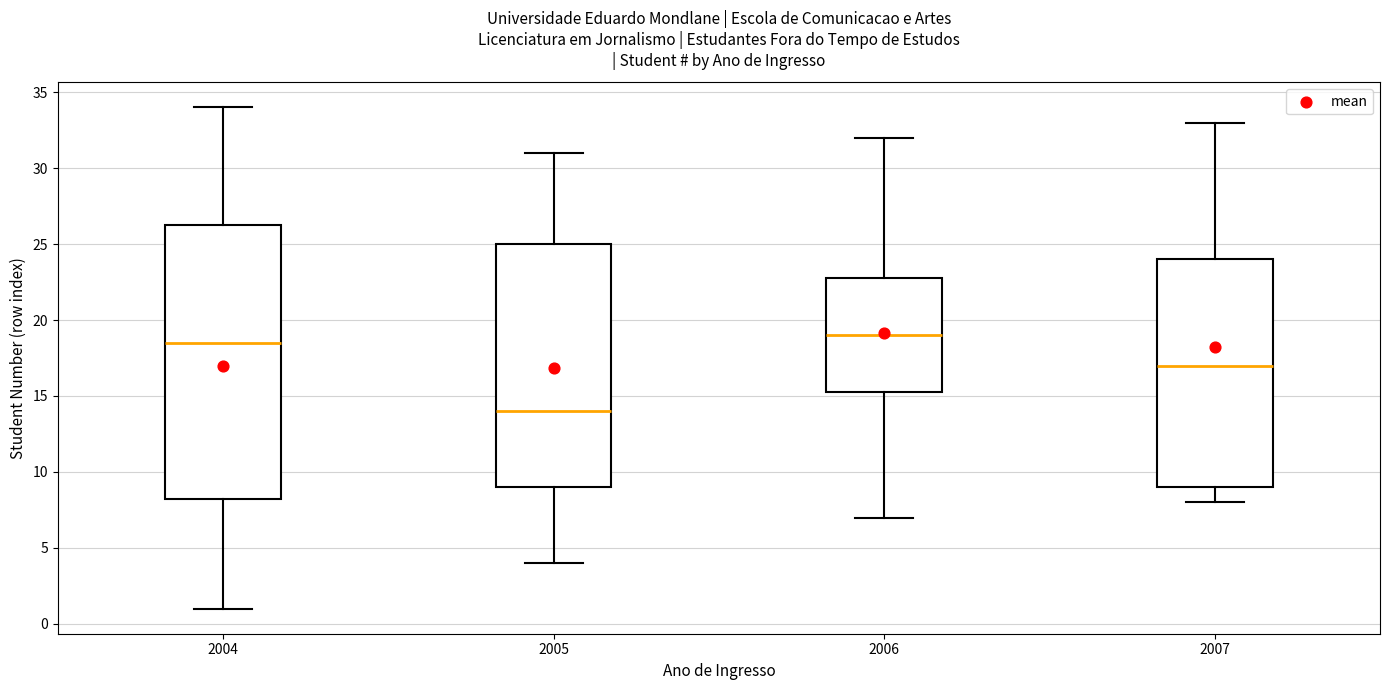

Reading left to right, read every box against the y-axis: the position of its median line, the range the box covers, and the ends of its whiskers. The values are not printed on the chart, so give them approximately, as read against the axis.

2004: median 18.5, box 8.5 to 26.5, whiskers 1.0 to 34.0
2005: median 14.0, box 9.0 to 25.0, whiskers 4.0 to 31.0
2006: median 19.0, box 15.5 to 23.0, whiskers 7.0 to 32.0
2007: median 17.0, box 9.0 to 24.0, whiskers 8.0 to 33.0